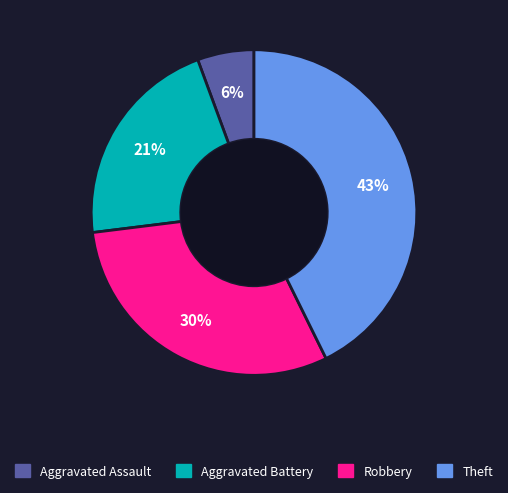

Which slice is the largest?

Theft